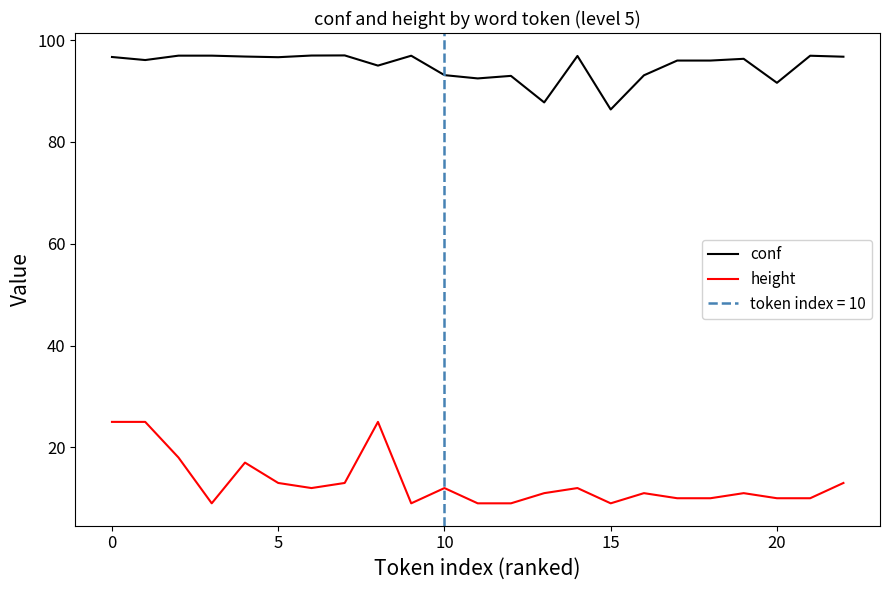

Between 7 and 8, which series saw the biggest shift?

height